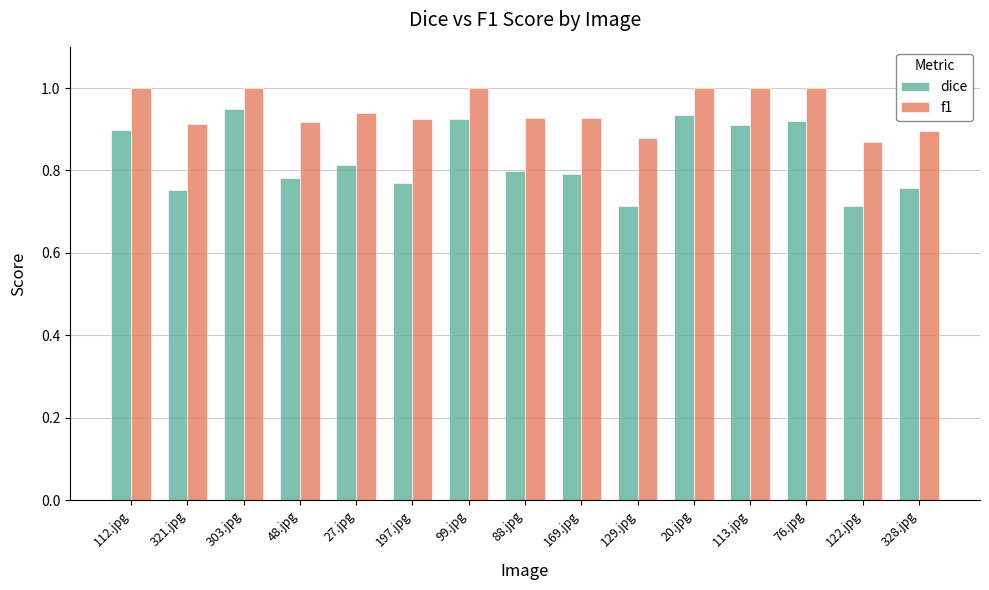

Is it true that dice equals 0.8 at 328.jpg?

True